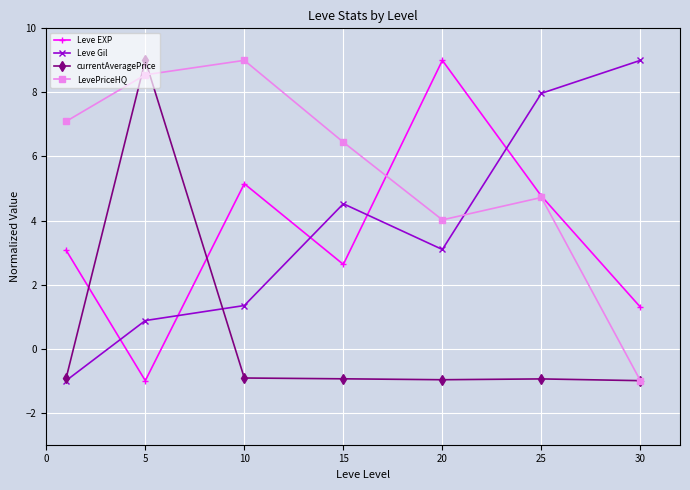

In Leve Gil, how many points are lower than both neighbors (excluding endpoints)?

1